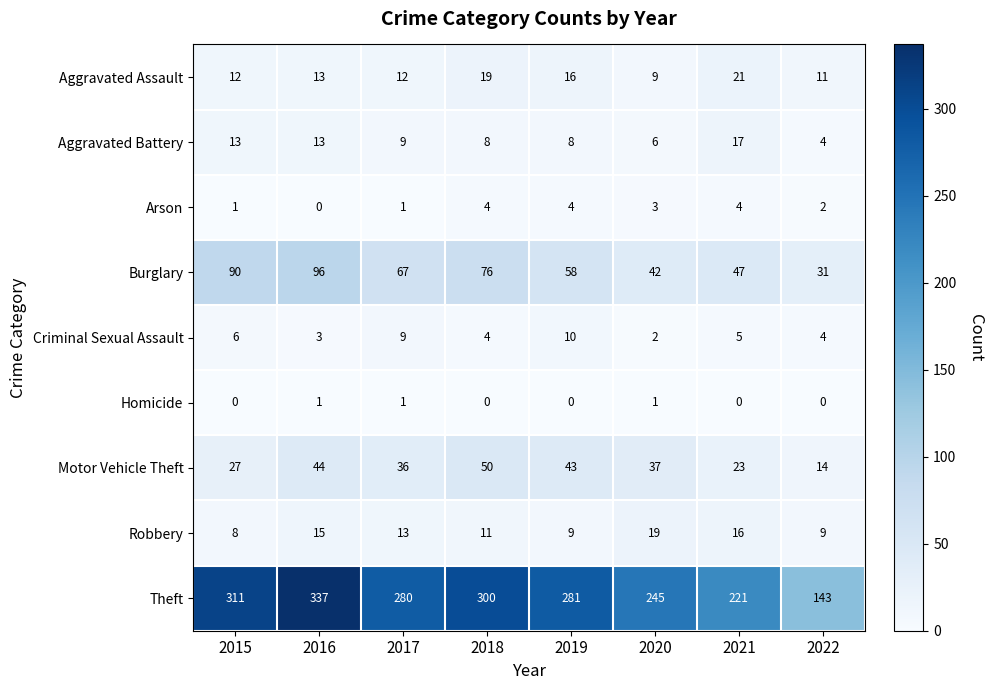

Which series has the largest range (max minus min)?

Theft